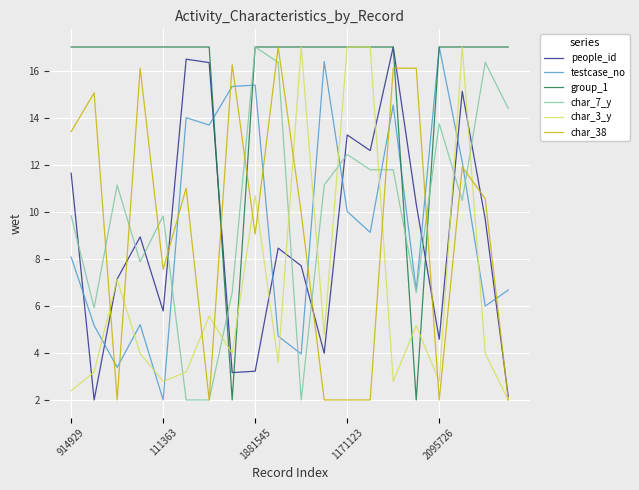

Which series has the largest total across all categories?

group_1